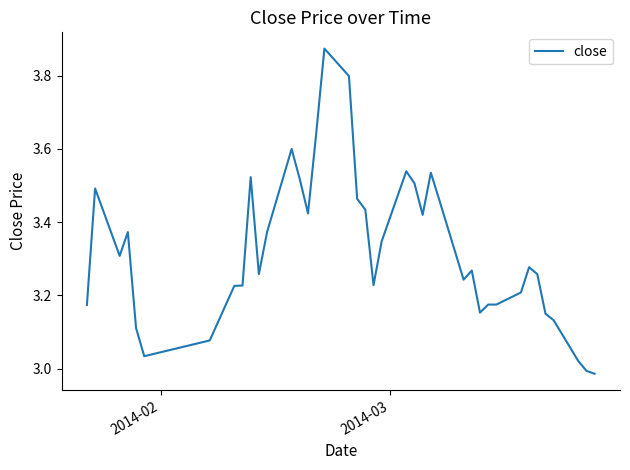

Does the chart display data point markers on the line(s)?

No